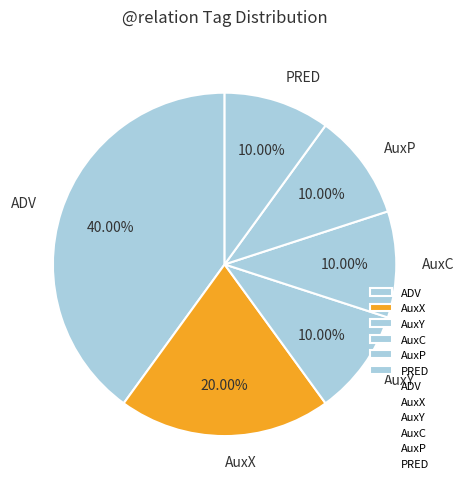

Approximately how many times larger is the value at AuxX compared to AuxC?

2.0